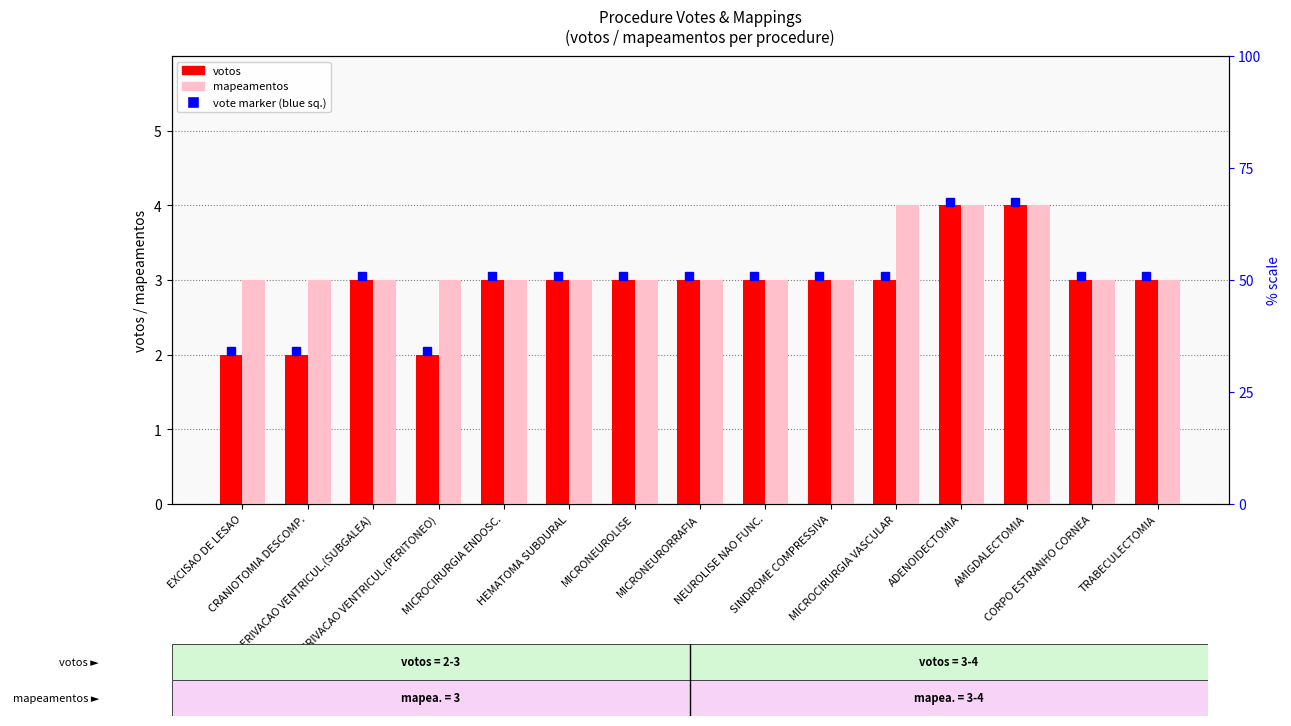

Reading left to right, list all the values displayed in this chart.

votos: EXCISAO DE LESAO=2	CRANIOTOMIA DESCOMP.=2	DERIVACAO VENTRICUL.(SUBGALEA)=3	DERIVACAO VENTRICUL.(PERITONEO)=2	MICROCIRURGIA ENDOSC.=3	HEMATOMA SUBDURAL=3	MICRONEUROLISE=3	MICRONEURORRAFIA=3	NEUROLISE NAO FUNC.=3	SINDROME COMPRESSIVA=3	MICROCIRURGIA VASCULAR=3	ADENOIDECTOMIA=4	AMIGDALECTOMIA=4	CORPO ESTRANHO CORNEA=3	TRABECULECTOMIA=3
mapeamentos: EXCISAO DE LESAO=3	CRANIOTOMIA DESCOMP.=3	DERIVACAO VENTRICUL.(SUBGALEA)=3	DERIVACAO VENTRICUL.(PERITONEO)=3	MICROCIRURGIA ENDOSC.=3	HEMATOMA SUBDURAL=3	MICRONEUROLISE=3	MICRONEURORRAFIA=3	NEUROLISE NAO FUNC.=3	SINDROME COMPRESSIVA=3	MICROCIRURGIA VASCULAR=4	ADENOIDECTOMIA=4	AMIGDALECTOMIA=4	CORPO ESTRANHO CORNEA=3	TRABECULECTOMIA=3